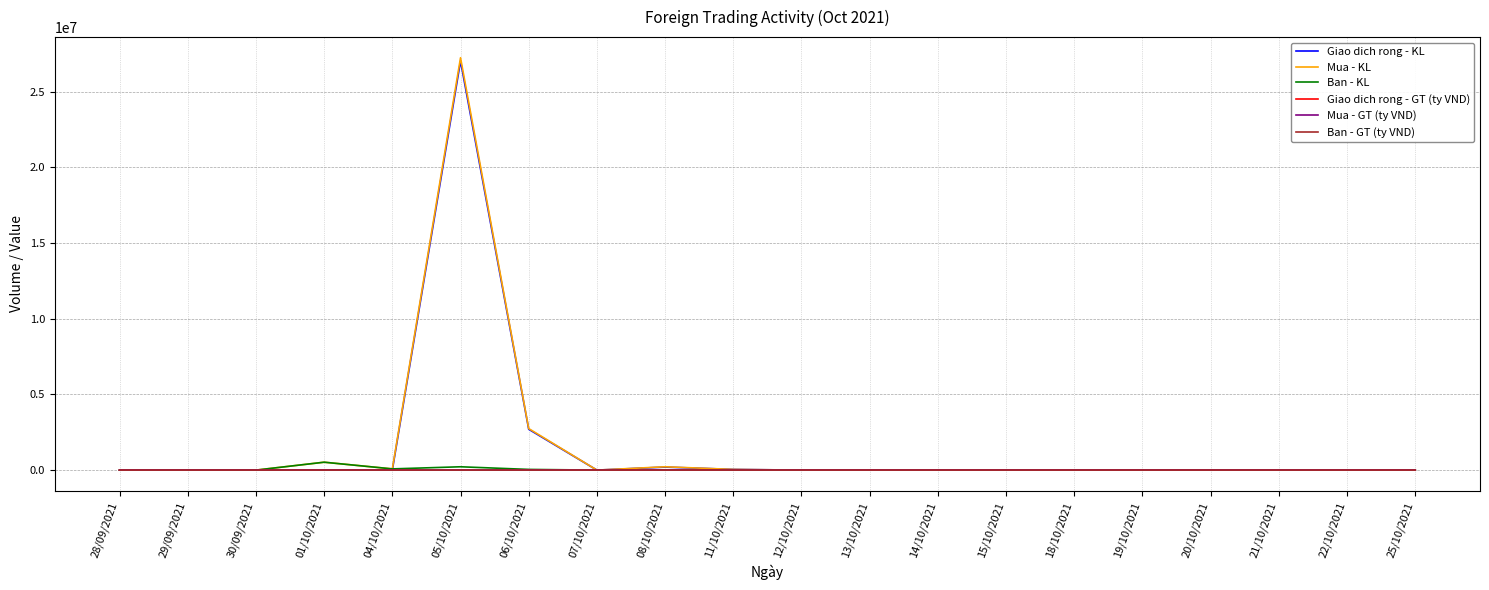

At which category is the sum across all series the highest?

05/10/2021